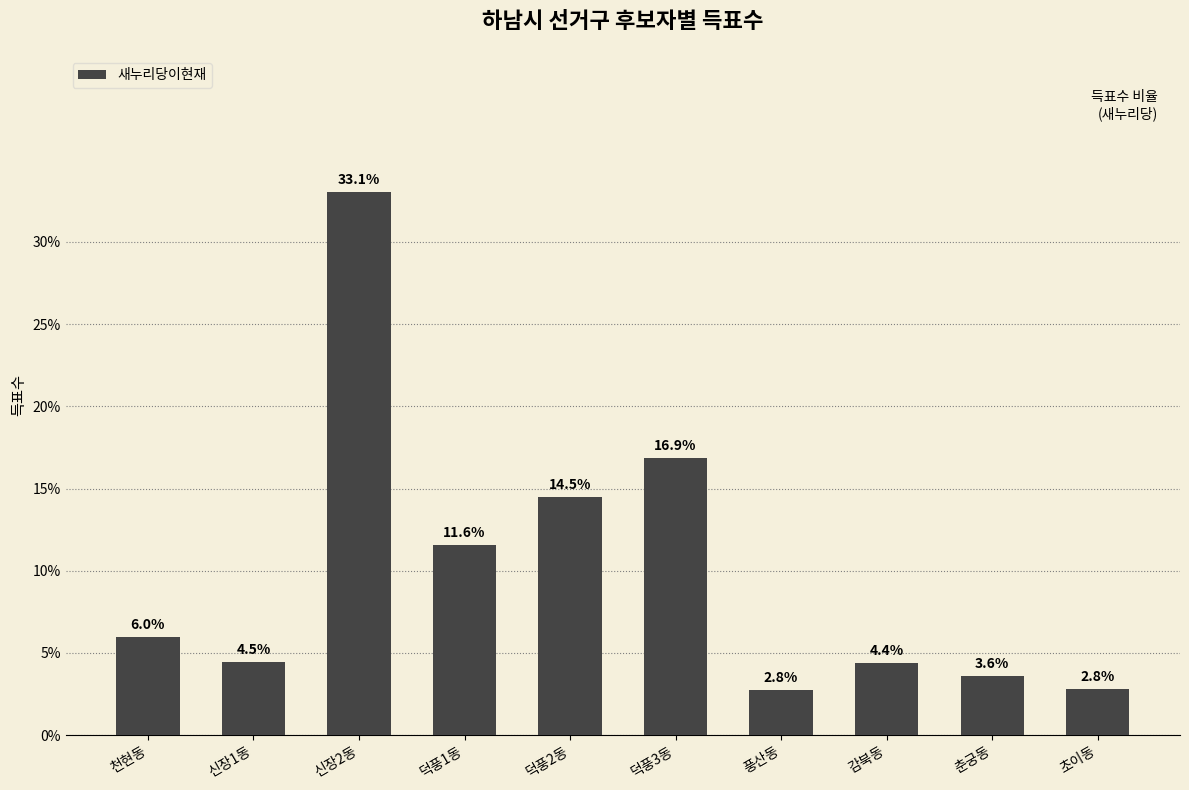

Which category has the highest value across all series?

신장2동